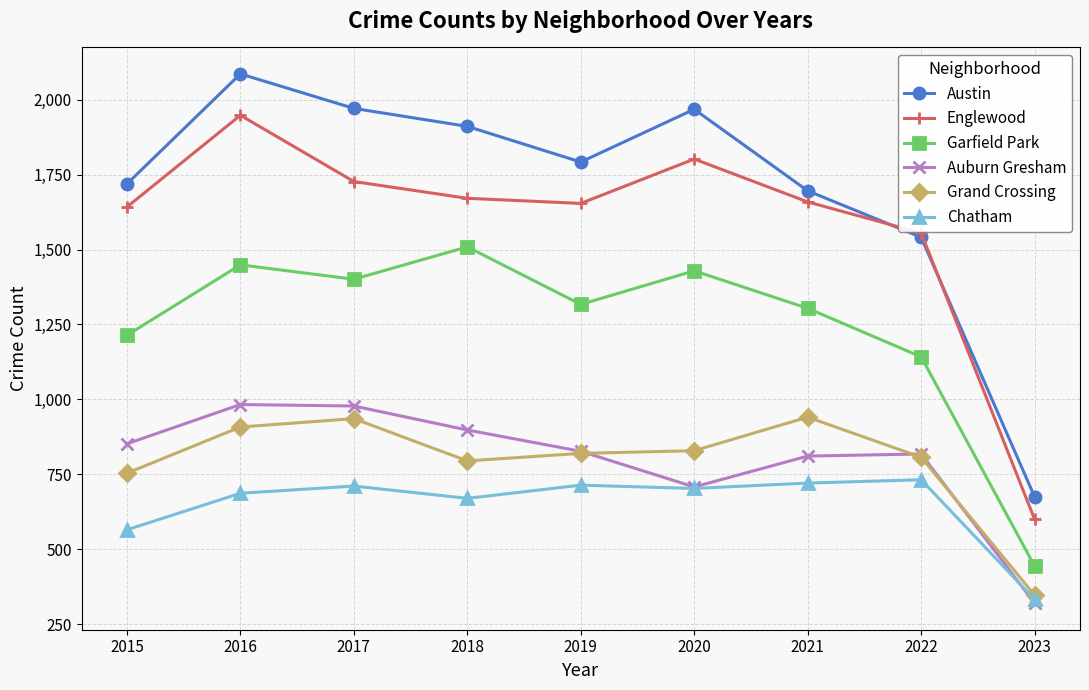

What is the value of the Chatham point at the 8th from the left?

732